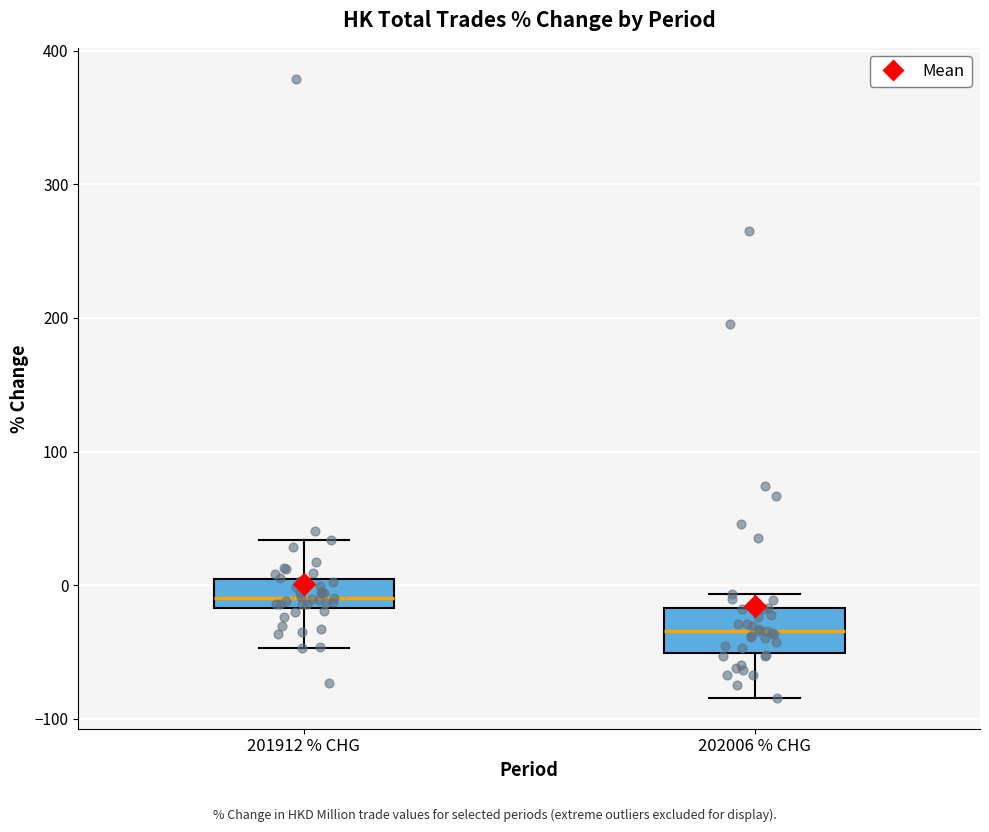

Reading left to right, read every box against the y-axis: the position of its median line, the range the box covers, and the ends of its whiskers. The values are not printed on the chart, so give them approximately, as read against the axis.

201912 % CHG: median -10, box -20 to 0, whiskers -50 to 30
202006 % CHG: median -30, box -50 to -20, whiskers -80 to -10